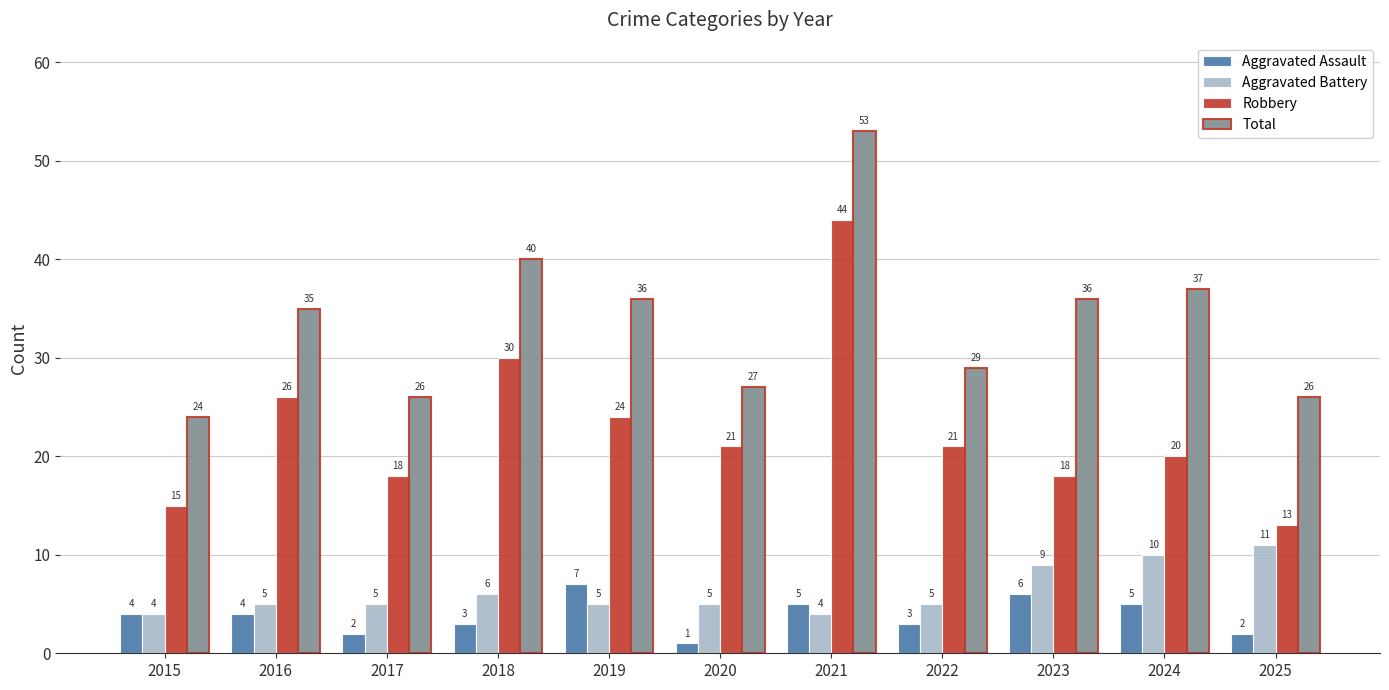

How many groups of bars are there?

11